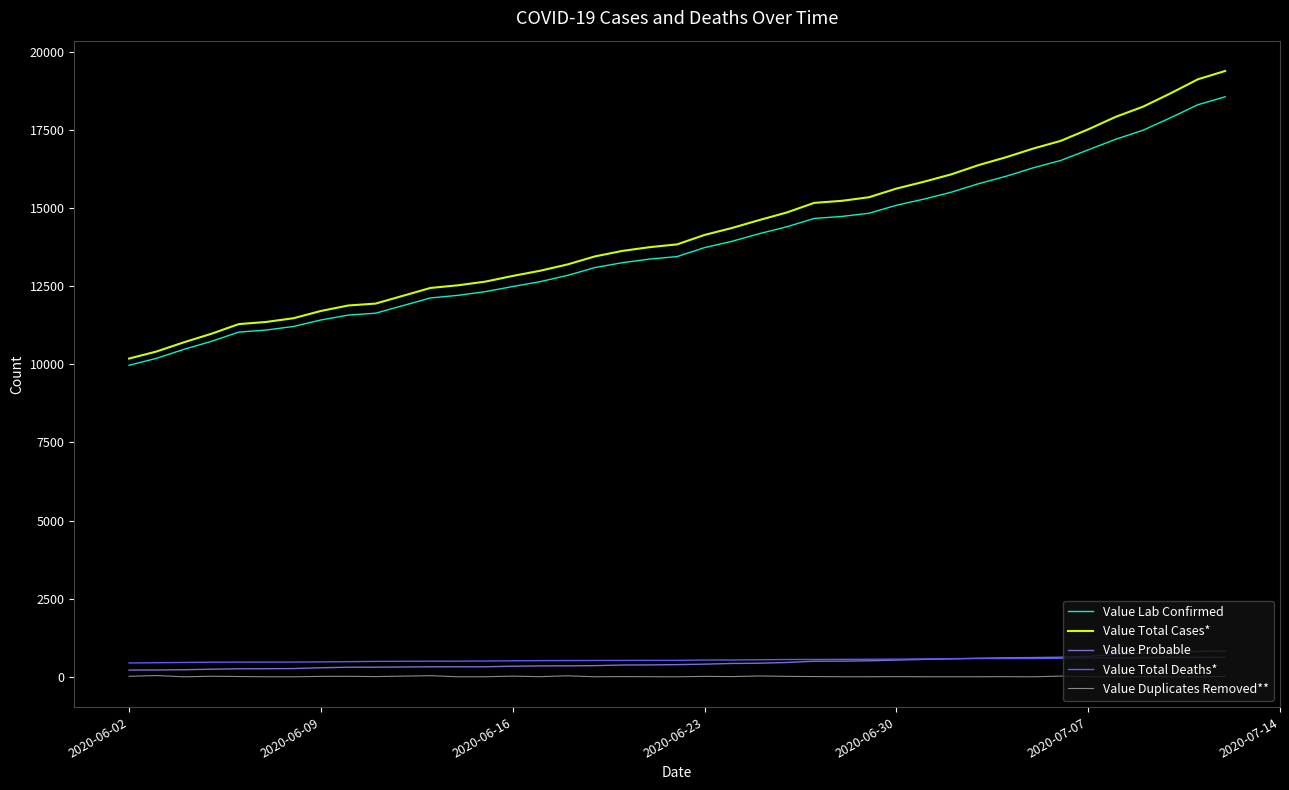

What is the maximum value shown in the chart?

19389